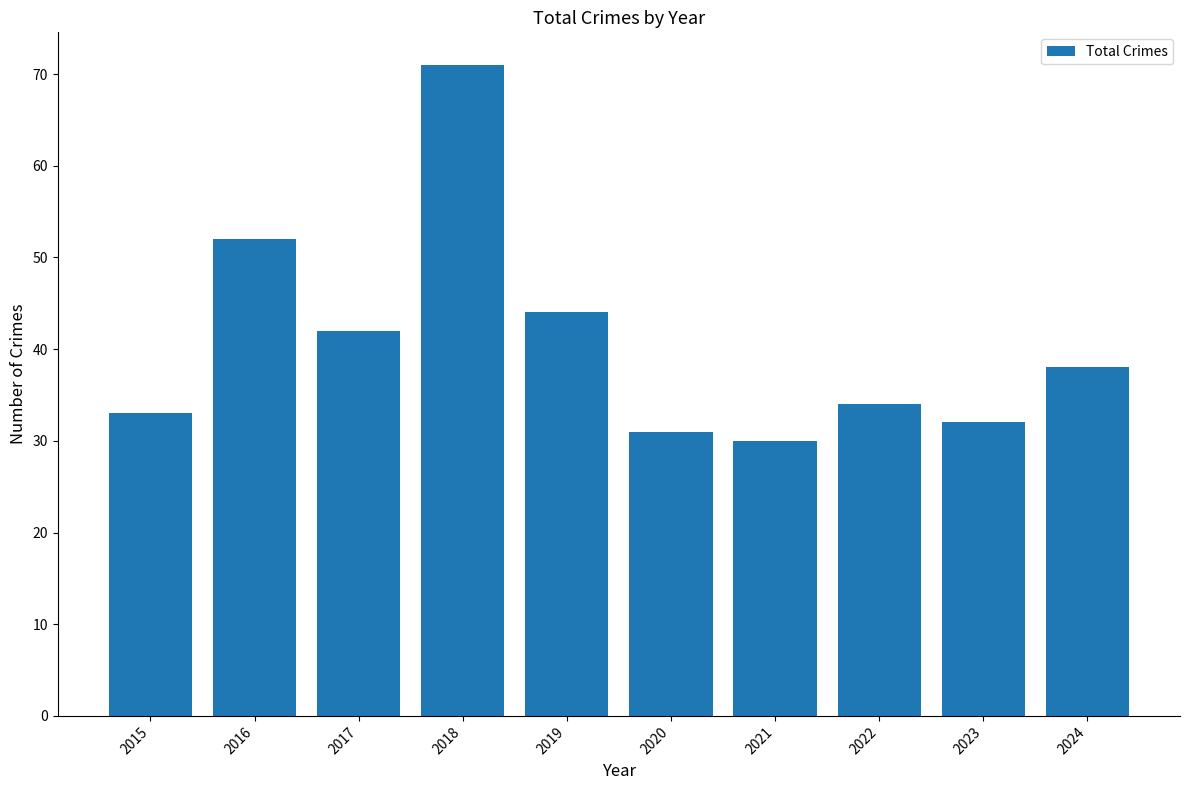

Reading left to right, transcribe all the data shown in this chart.

33	52	42	71	44	31	30	34	32	38